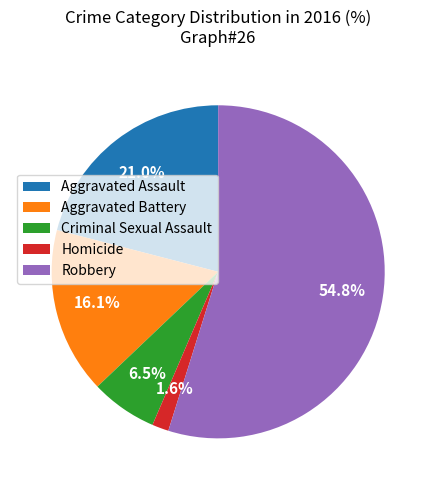

To the nearest percent, what portion does Aggravated Assault represent?

21%